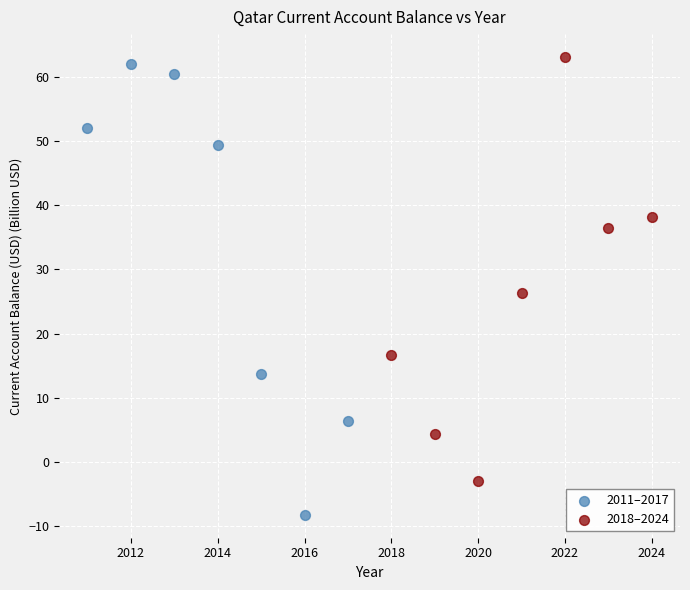

Which series contains the lowest Y value?

2011–2017